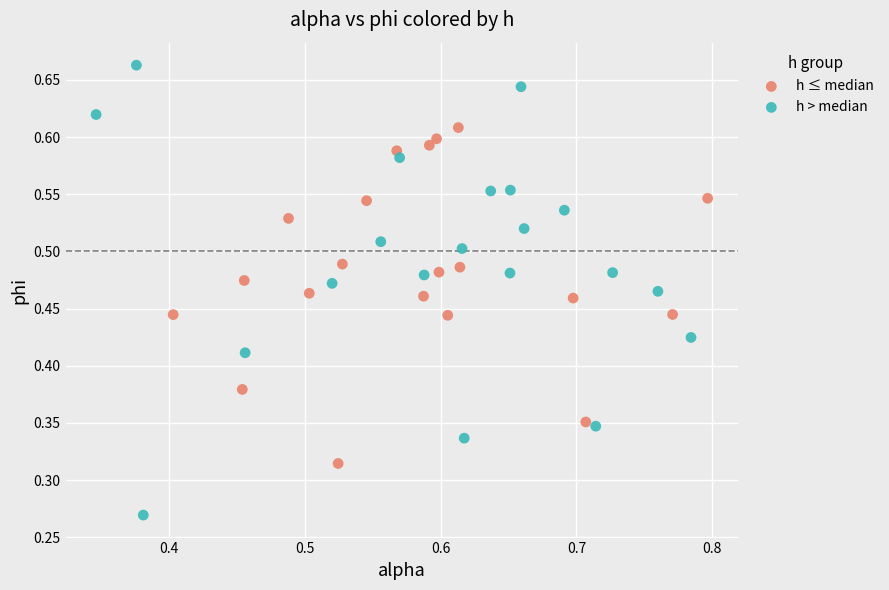

Which series contains the lowest Y value?

h > median